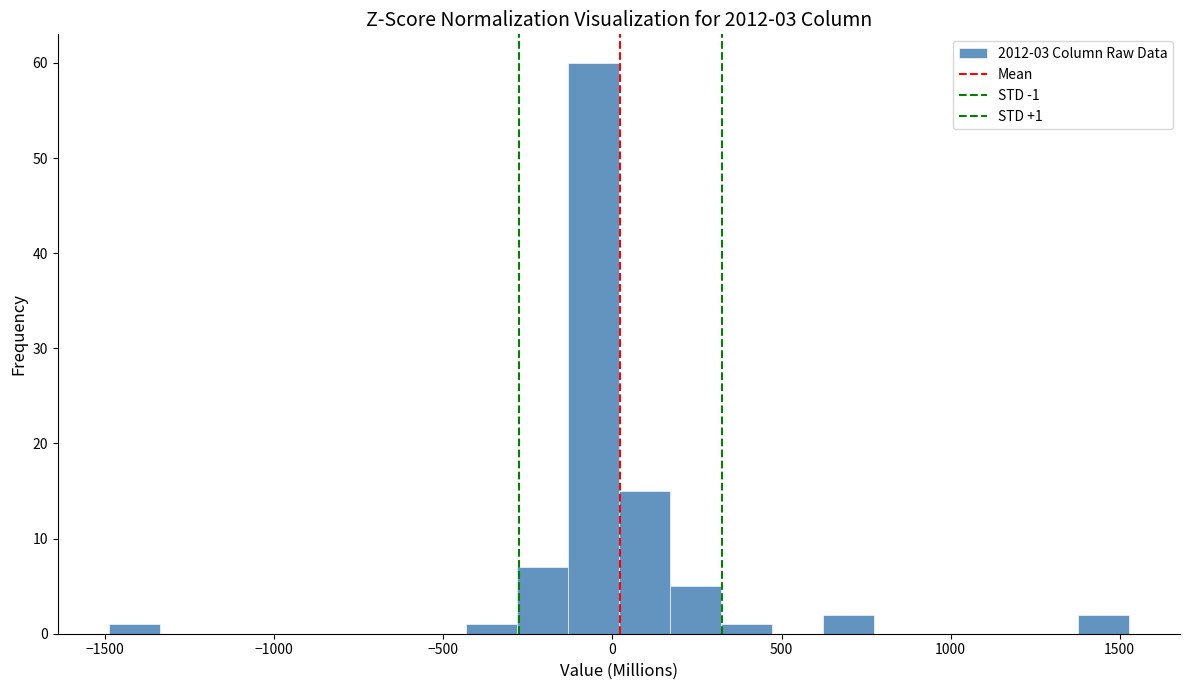

Read against the x-axis, roughly where is the centre of the tallest bar?

-50